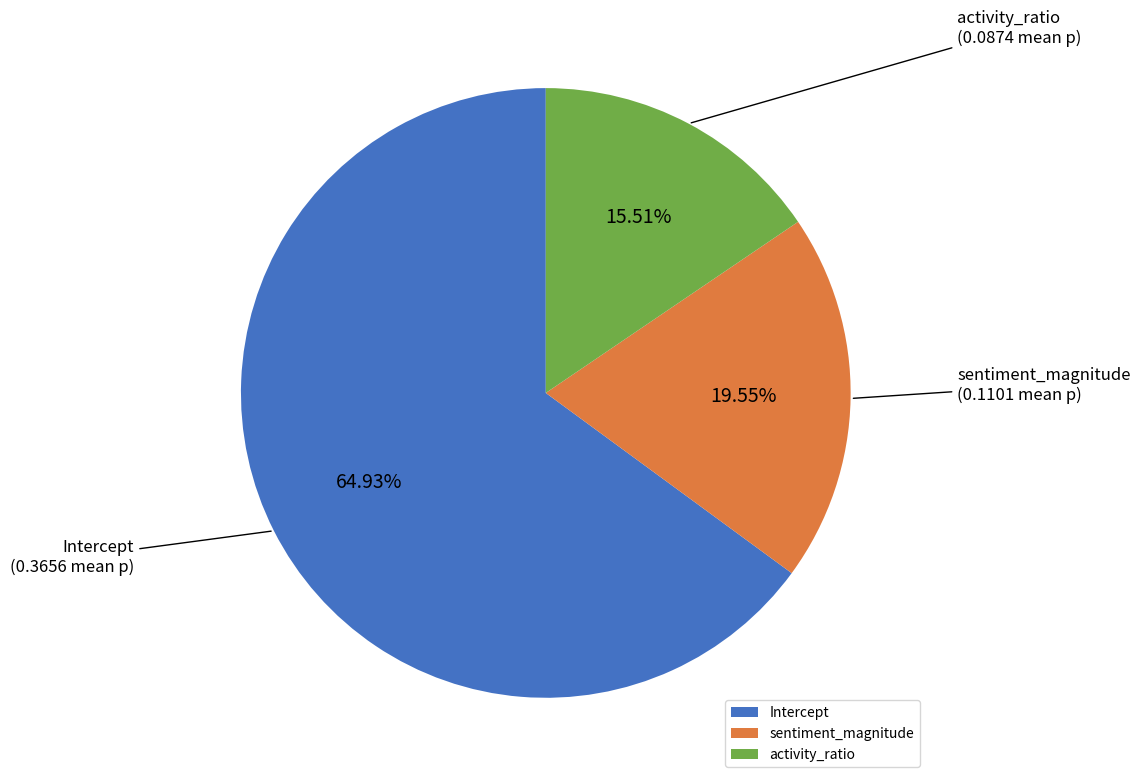

Is there a majority slice in this chart?

Yes